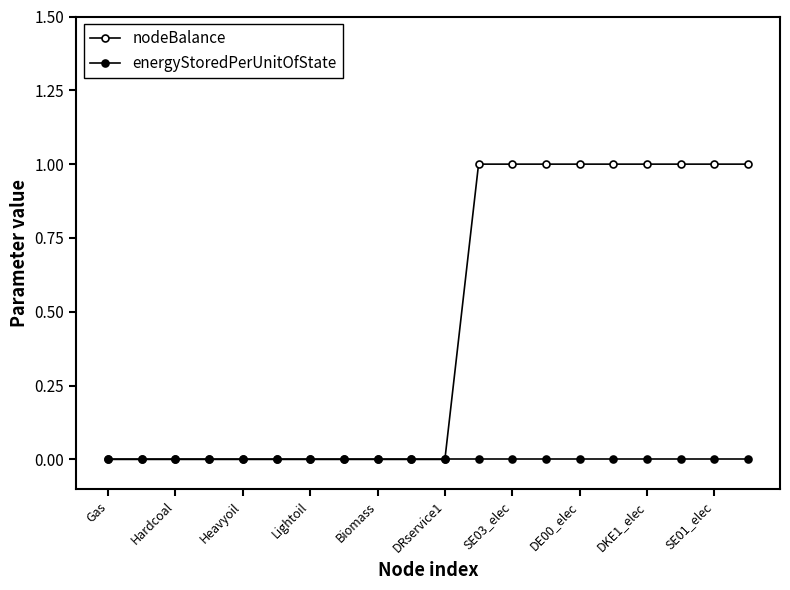

Which label corresponds to the largest value in the chart?

11